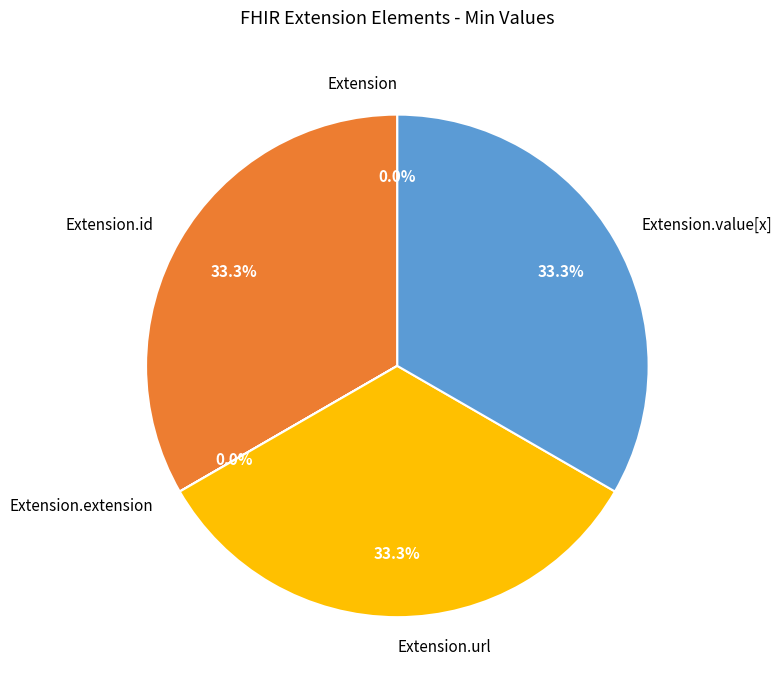

Does any single category account for the majority?

No